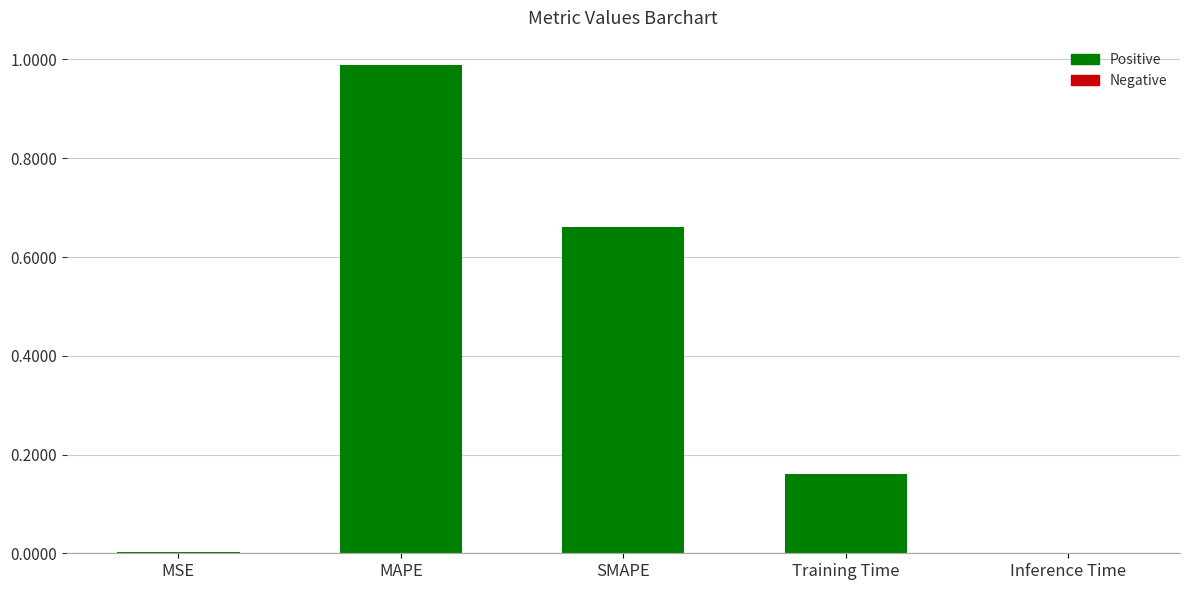

What is the average value?

0.4